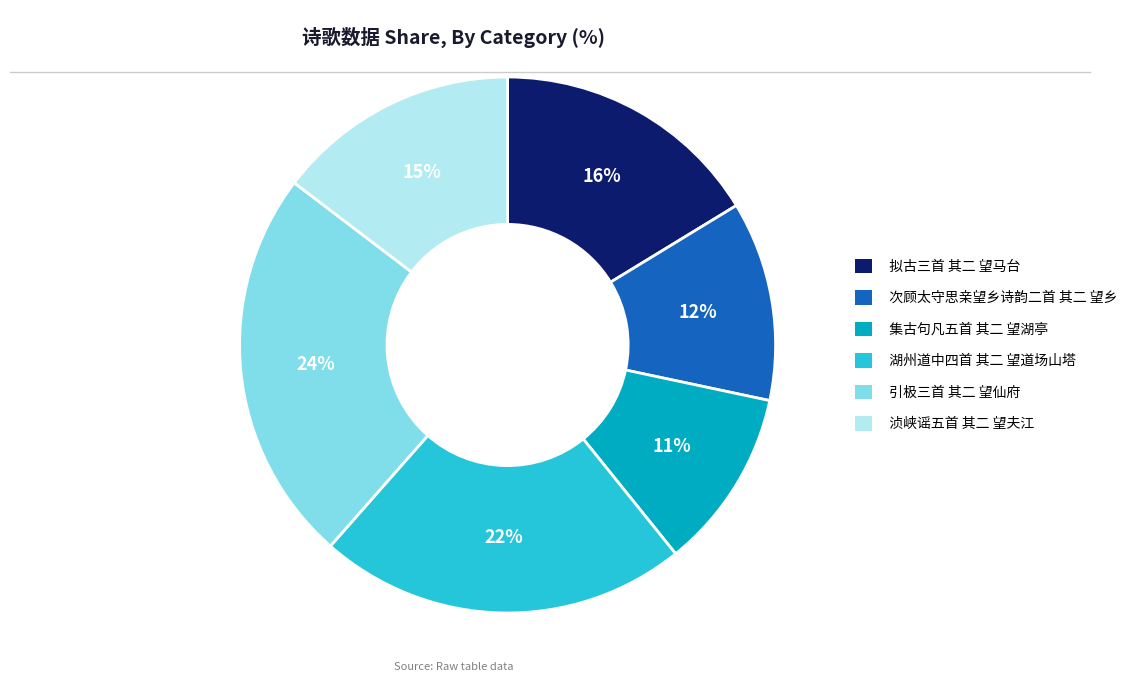

Do 拟古三首 其二 望马台 and 次顾太守思亲望乡诗韵二首 其二 望乡 together represent more than half of the pie?

No